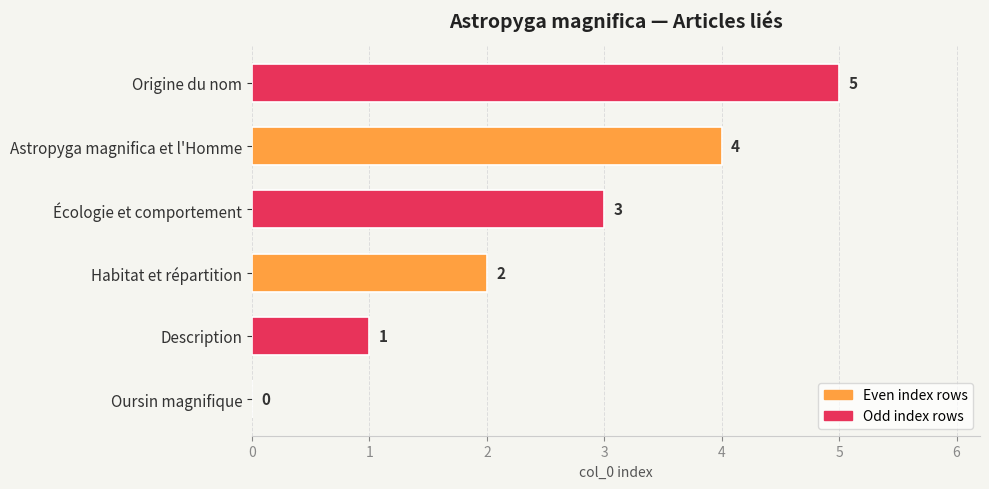

How many values are between 1 and 4?

4